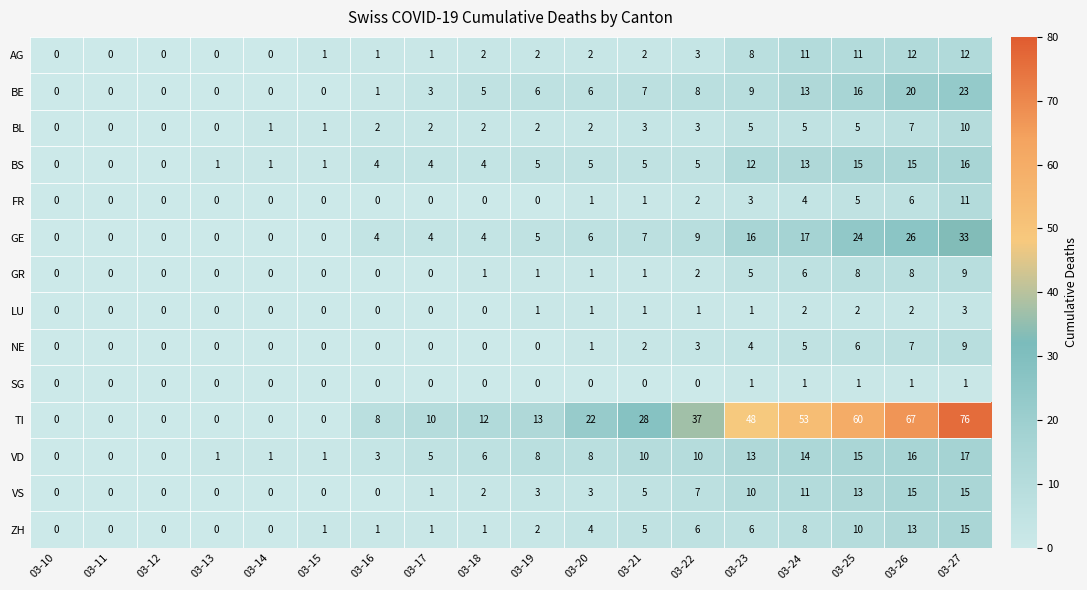

The BS series shows 8 at 03-21. True or false?

False